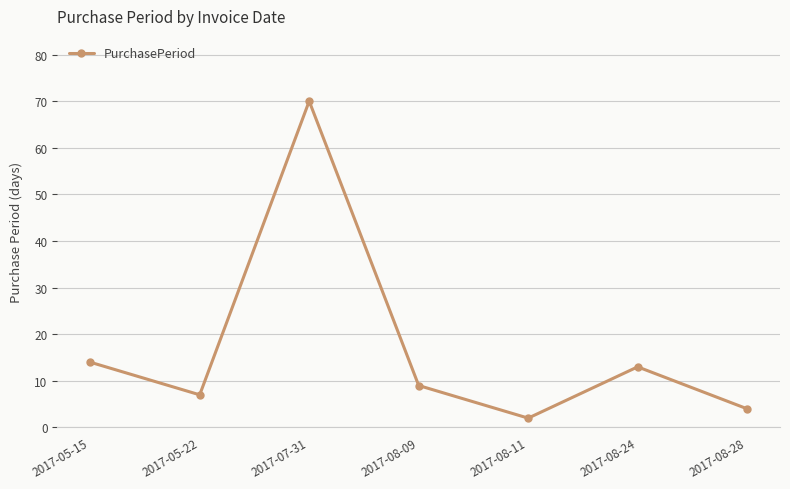

Which category has the lowest value across all series?

2017-08-11